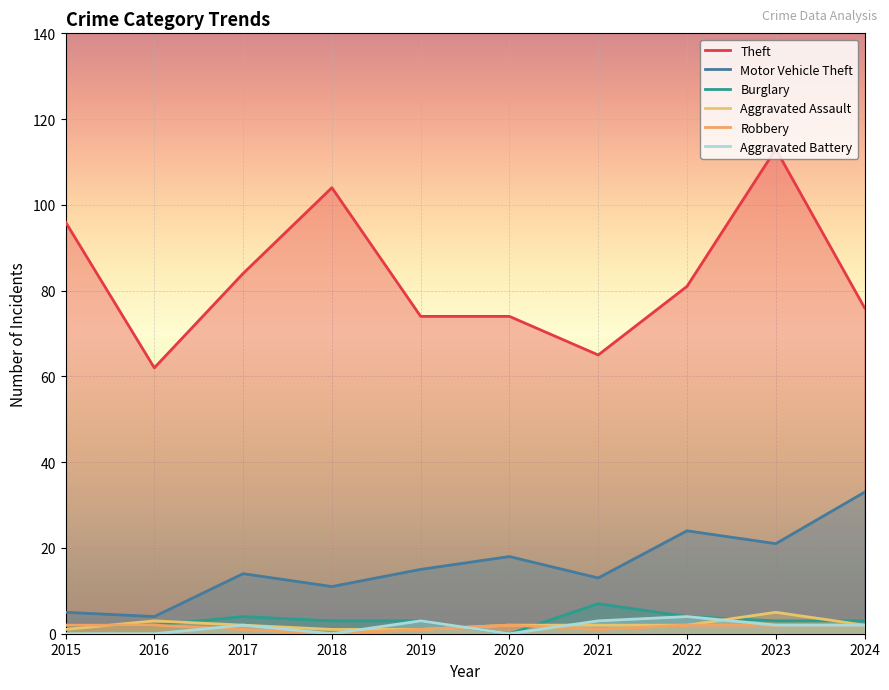

At which category does Aggravated Assault reach its first local peak?

2016